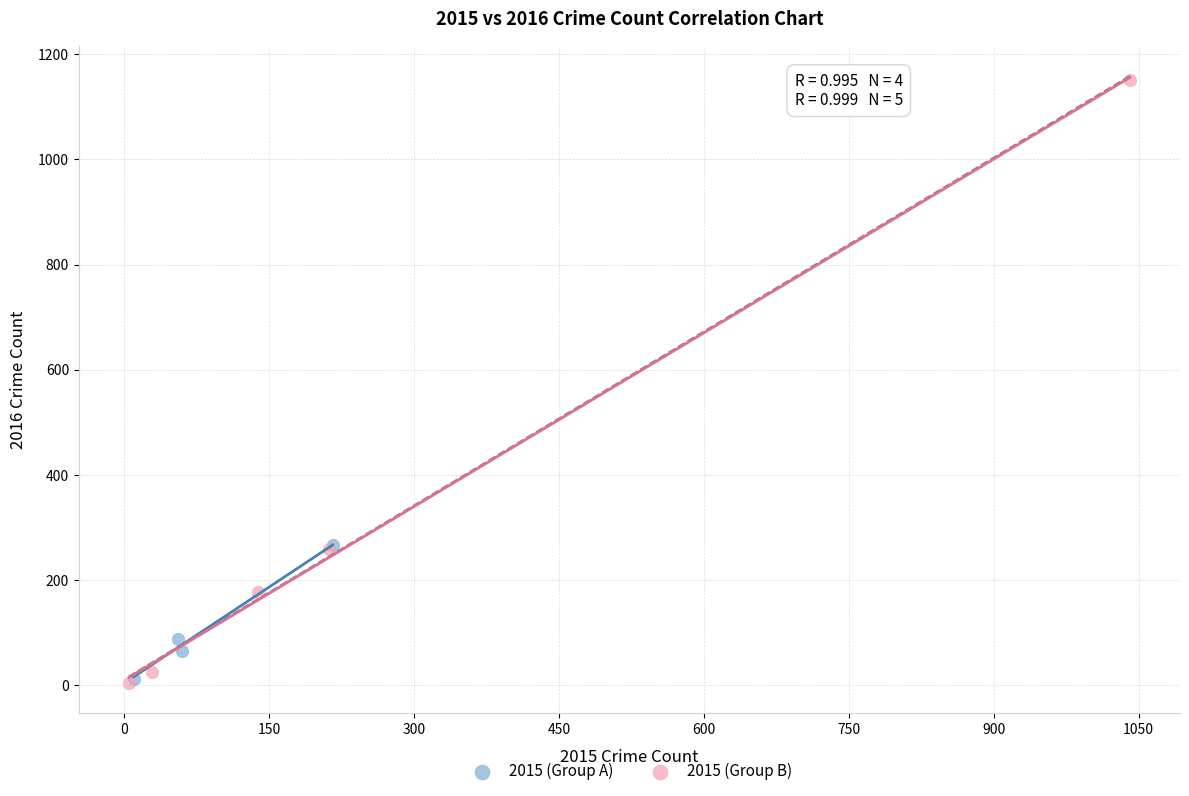

Which series reaches the maximum Y coordinate?

2015 (Group B)